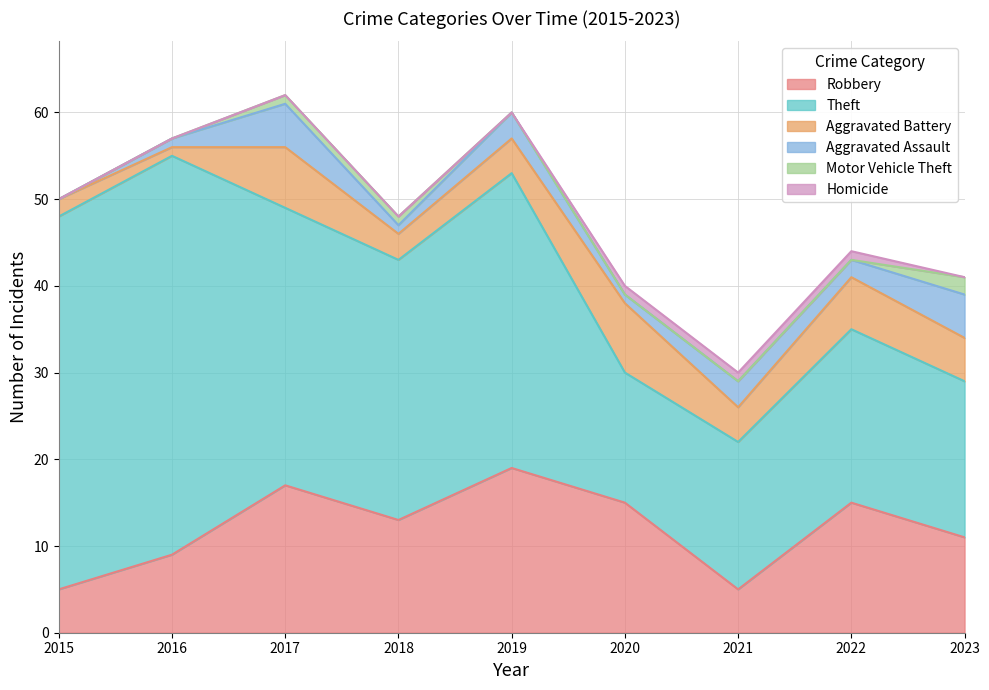

Does the chart display data point markers on the line(s)?

No